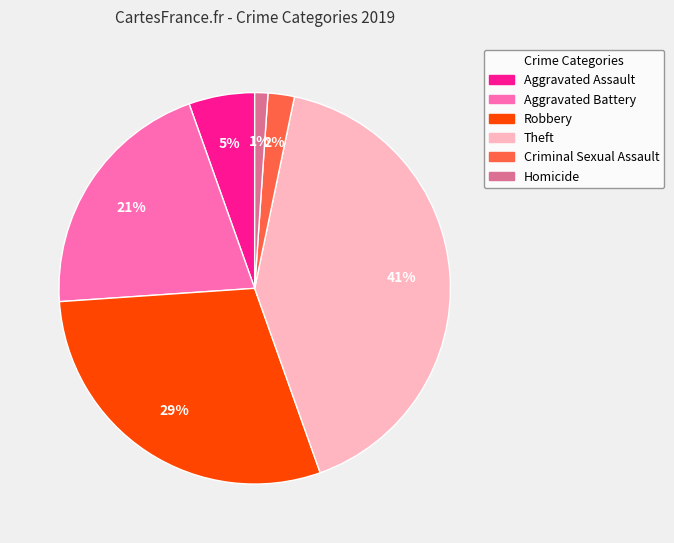

The Theft slice represents 53% of the pie. True or false?

False